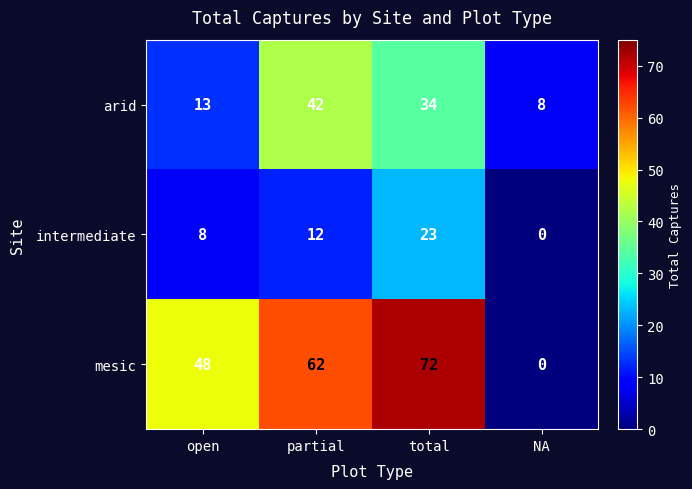

Count the number of categories in the chart.

4